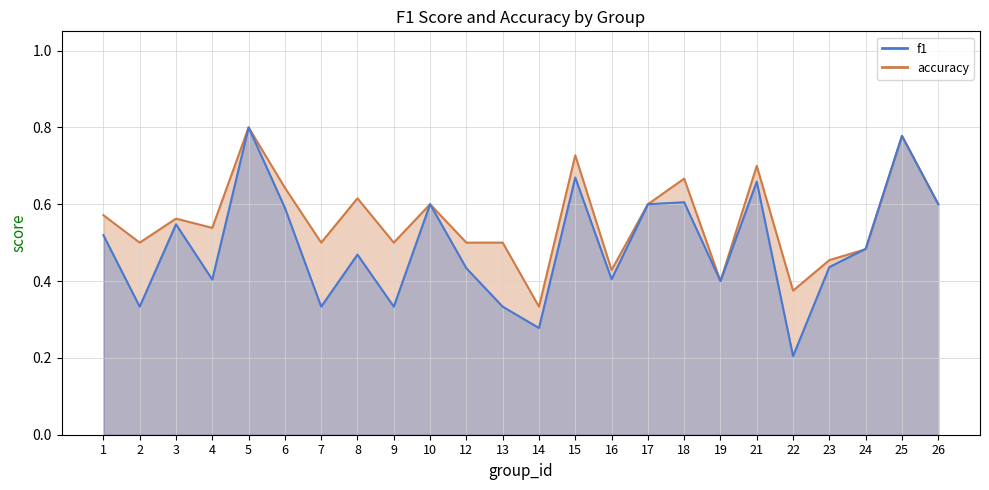

Is the value of accuracy at 14 greater than the value of f1 at 15?

No